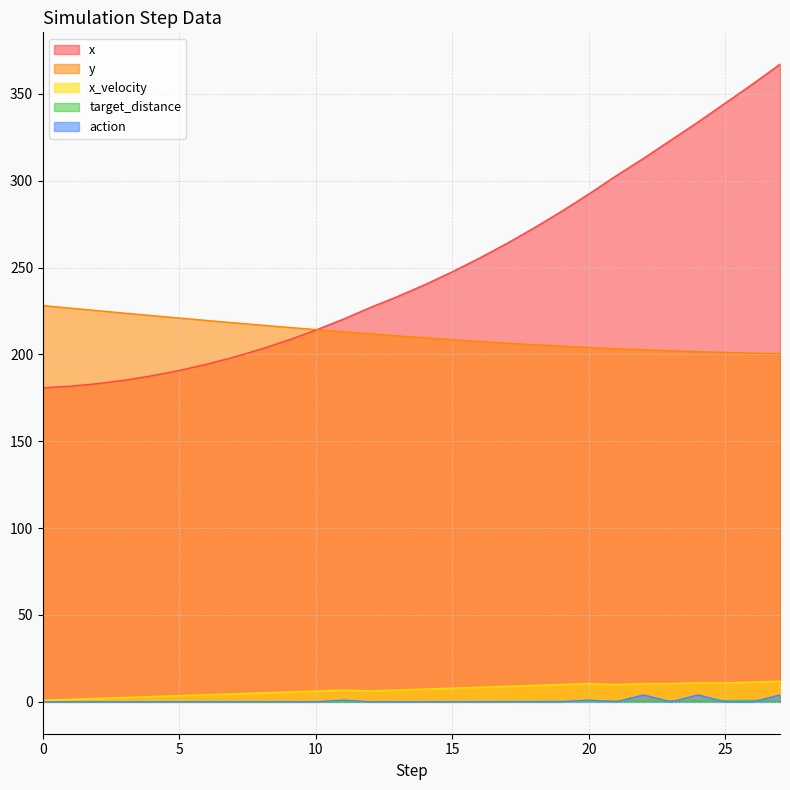

Which series changed the most between 17 and 27?

x